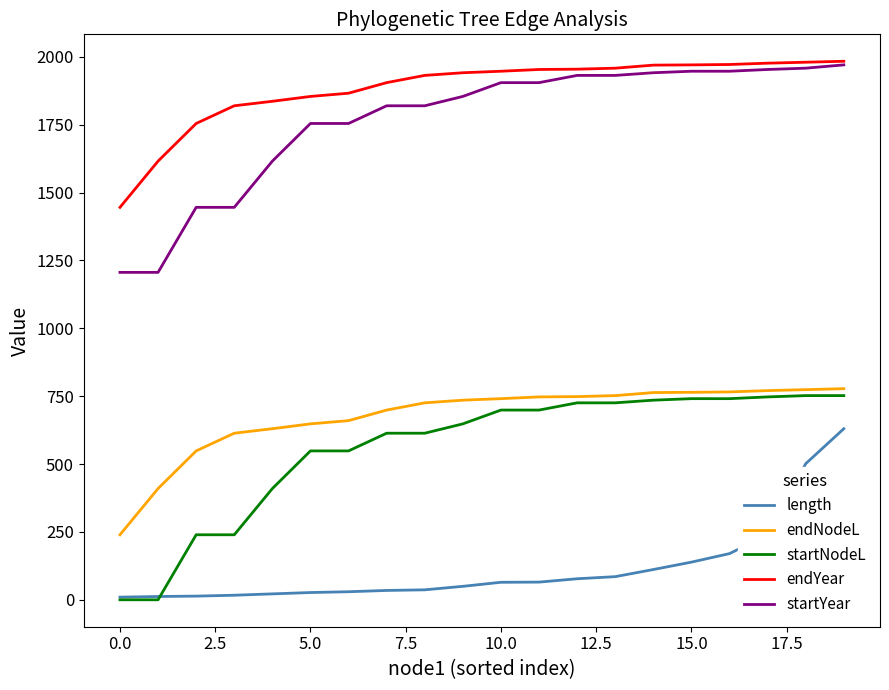

Which series has the largest total across all categories?

endYear